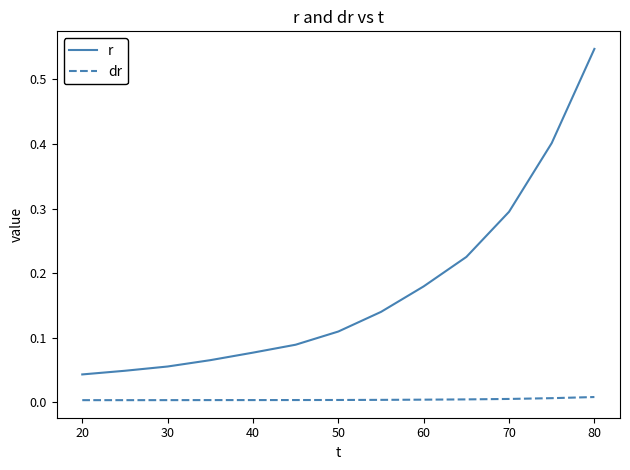

True or false: dr and r intersect in this chart.

False